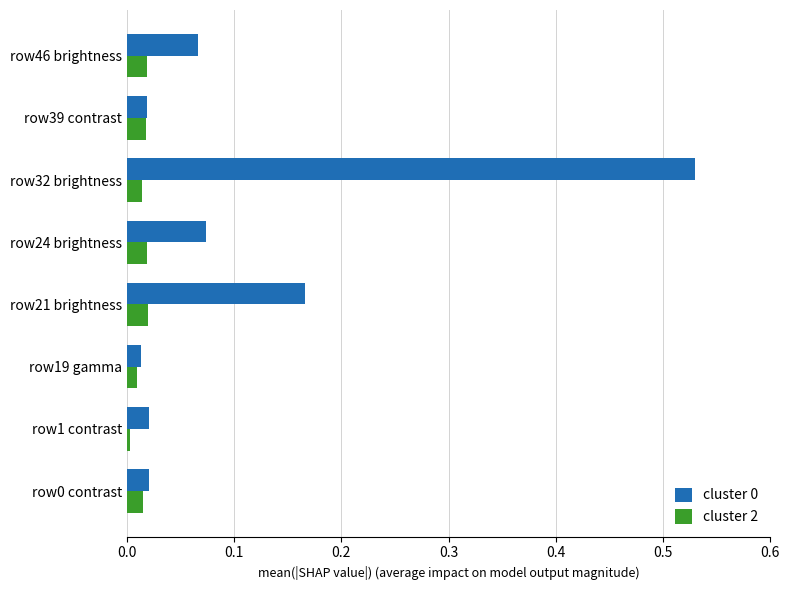

Which category has the highest value across all series?

row32 brightness